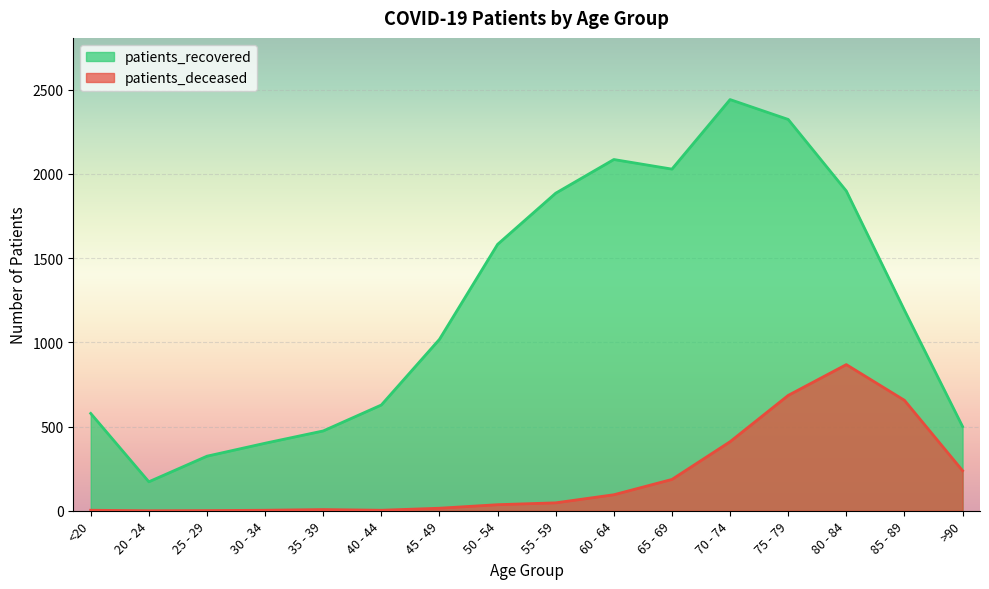

What is the difference between the patients_deceased values at >90 and 25 - 29?

237